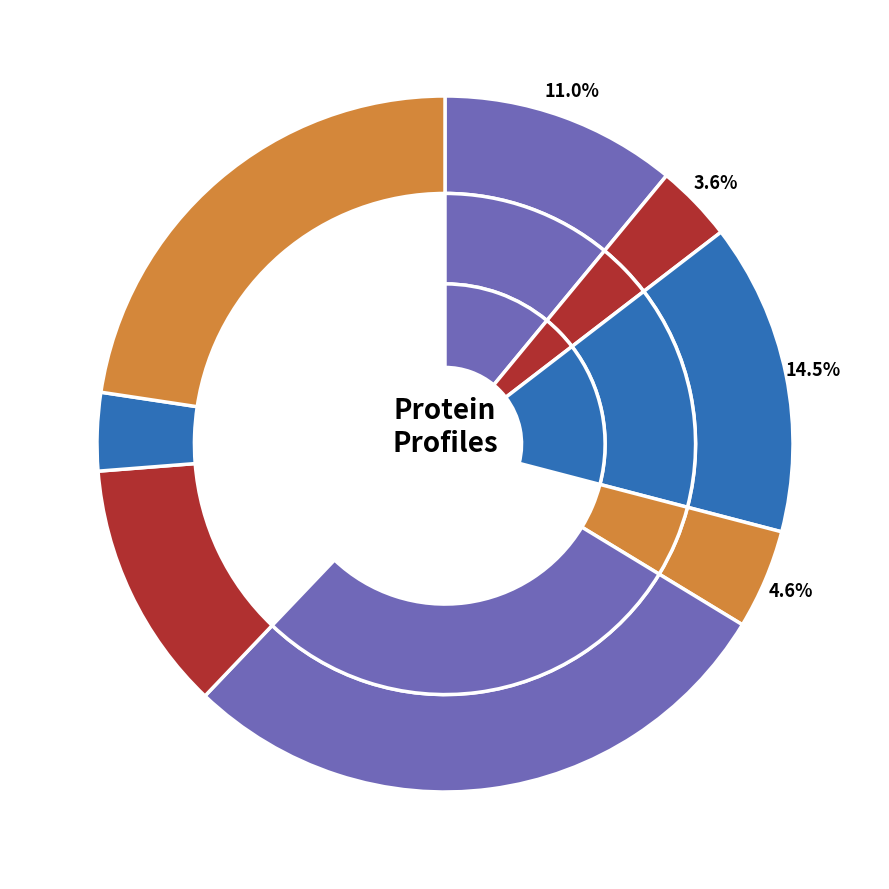

How many segments does this pie chart have?

8